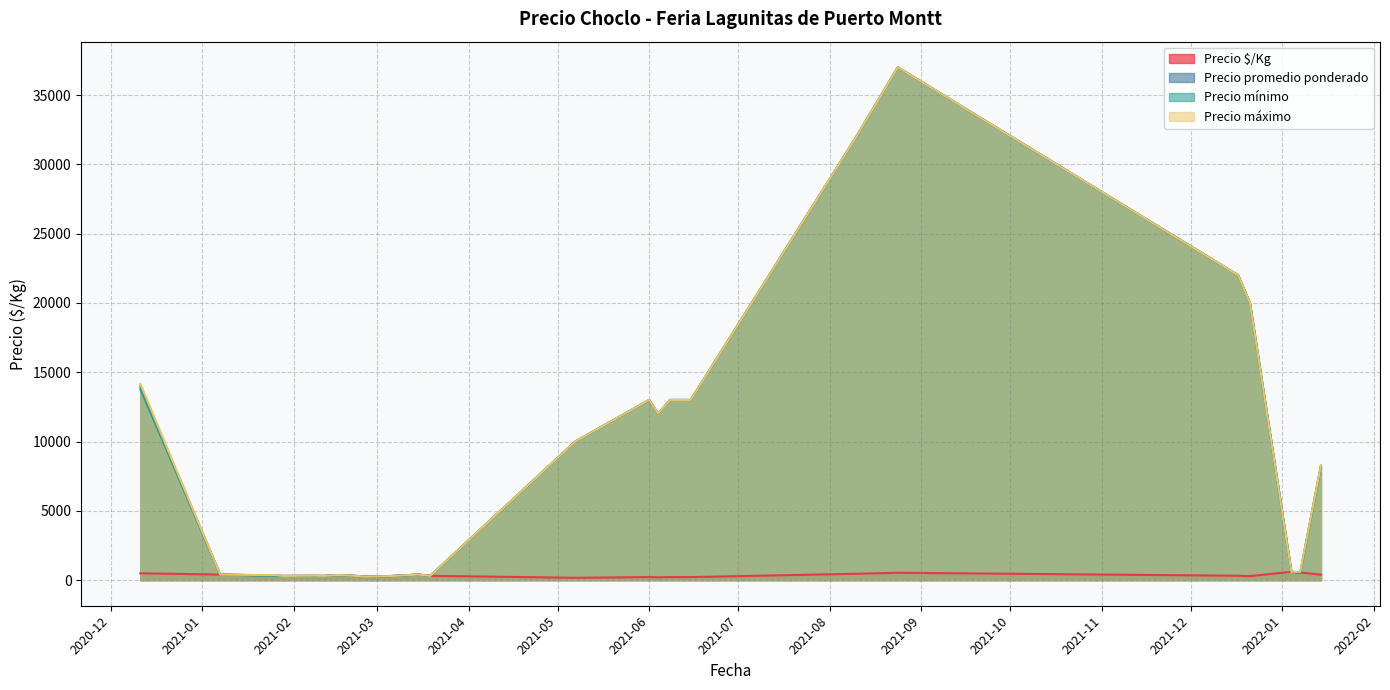

What is the label of the 11th point from the left?

2021-02-16